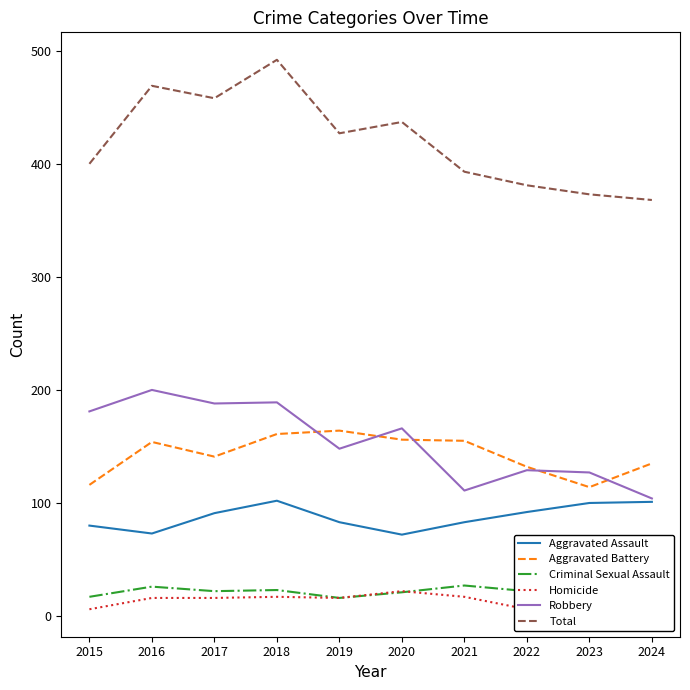

At which label does Aggravated Battery first exceed 154?

2018